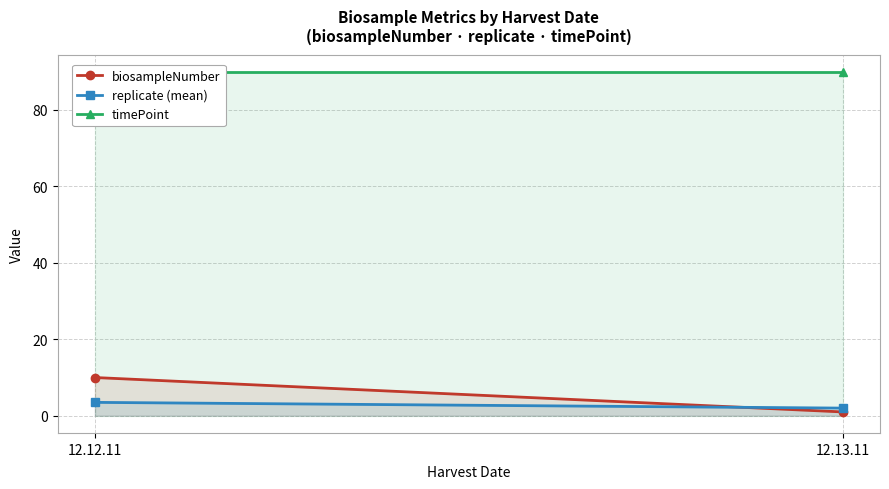

Which series has the largest range (max minus min)?

biosampleNumber